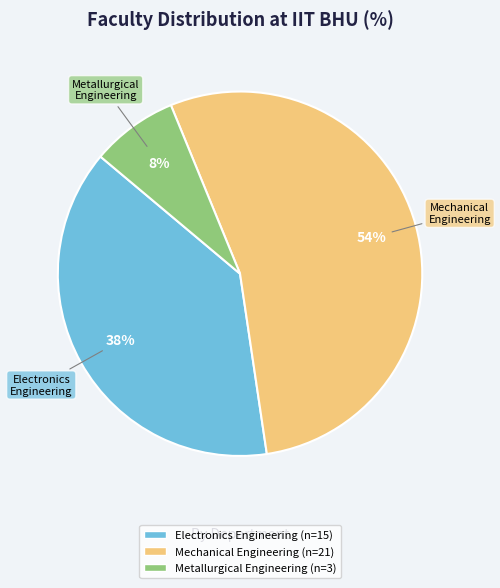

Do Metallurgical Engineering and Mechanical Engineering together represent more than half of the pie?

Yes